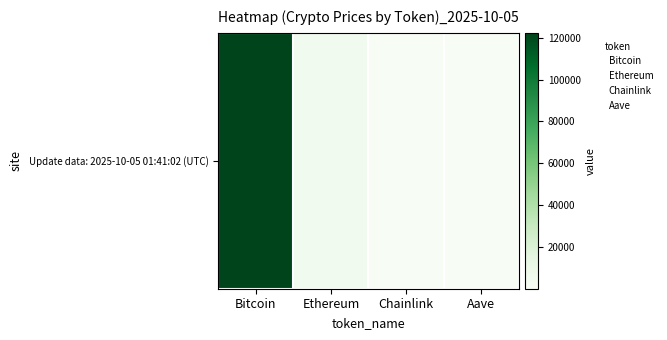

What is the change in value from Ethereum to Chainlink?

-4461.7